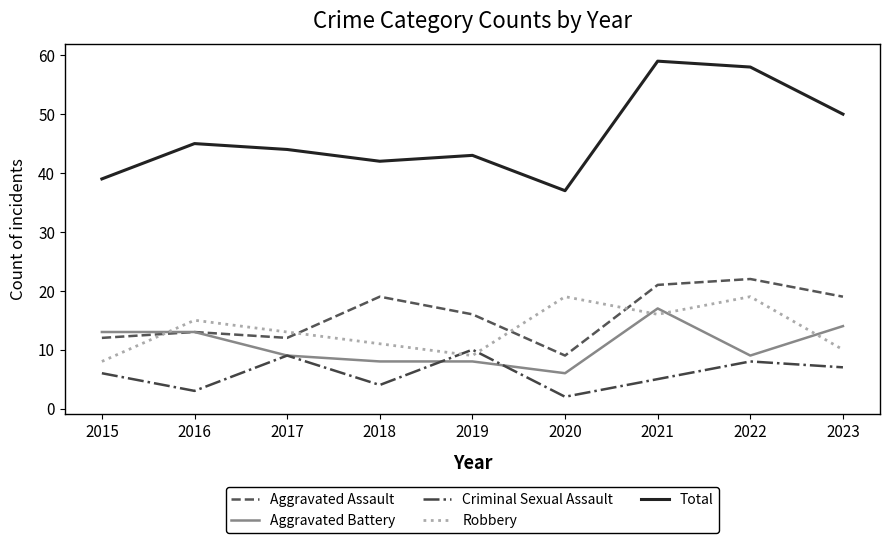

True or false: Criminal Sexual Assault and Aggravated Assault cross at least once.

False